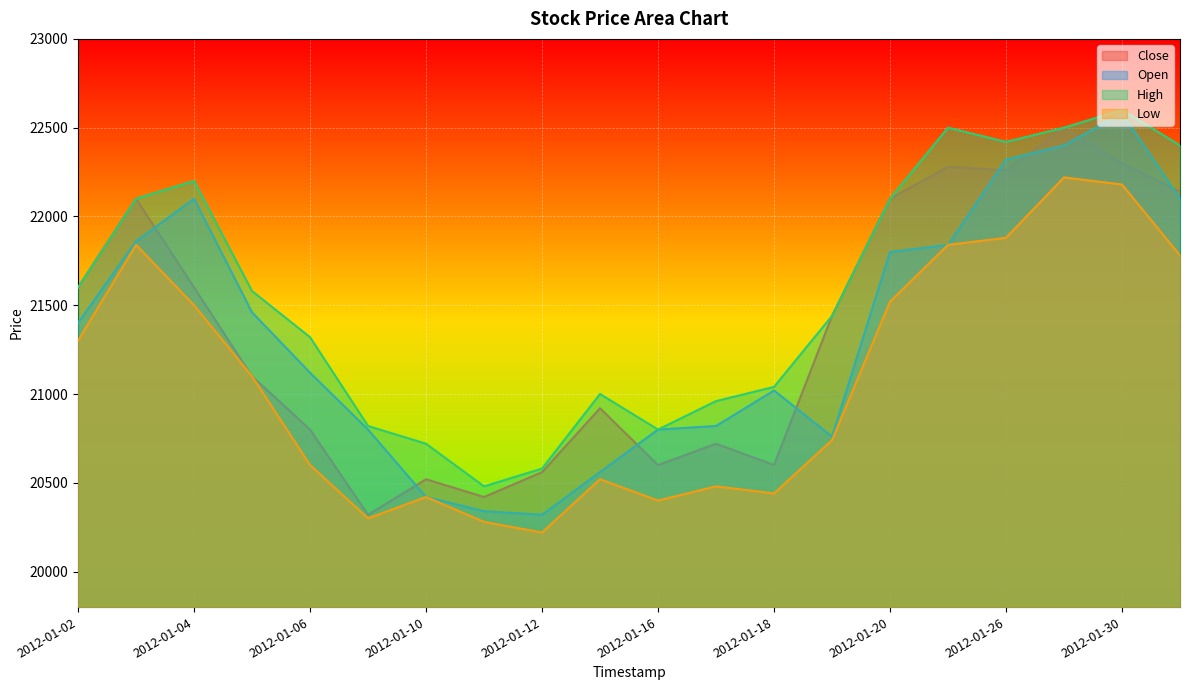

What is the sum of the Close values at 2012-01-31 and 2012-01-03?

44240